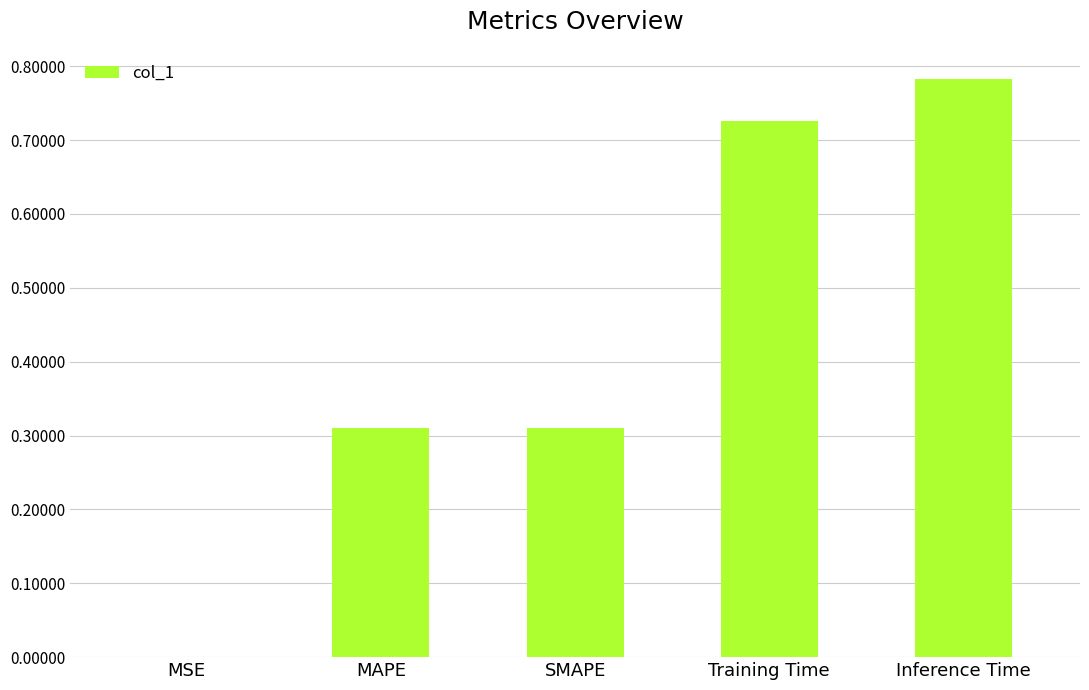

True or false: the data shows 0.5 at Inference Time.

False